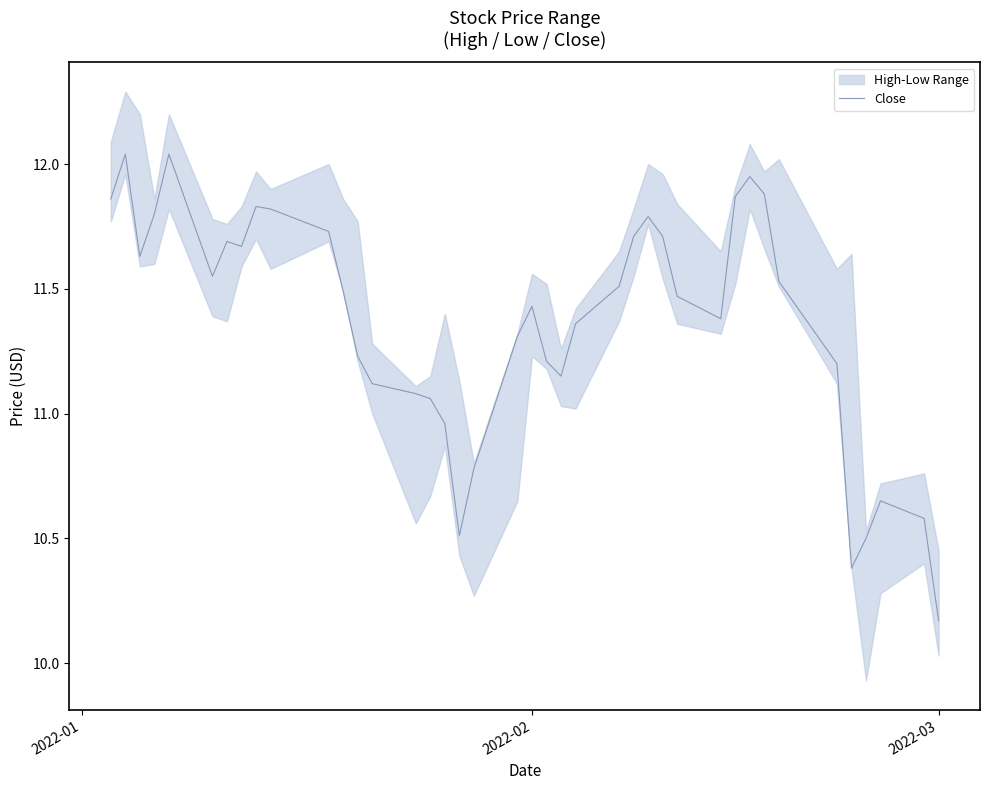

Is it true that the value at 37 is 4.5?

False